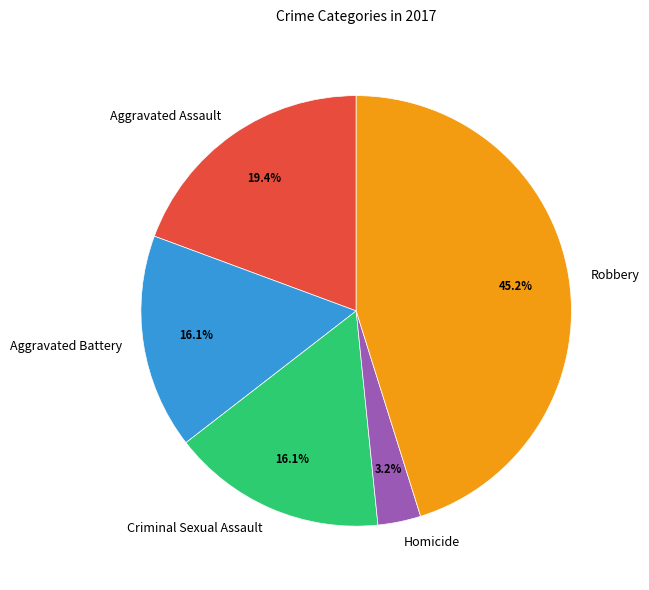

How many segments does this pie chart have?

5